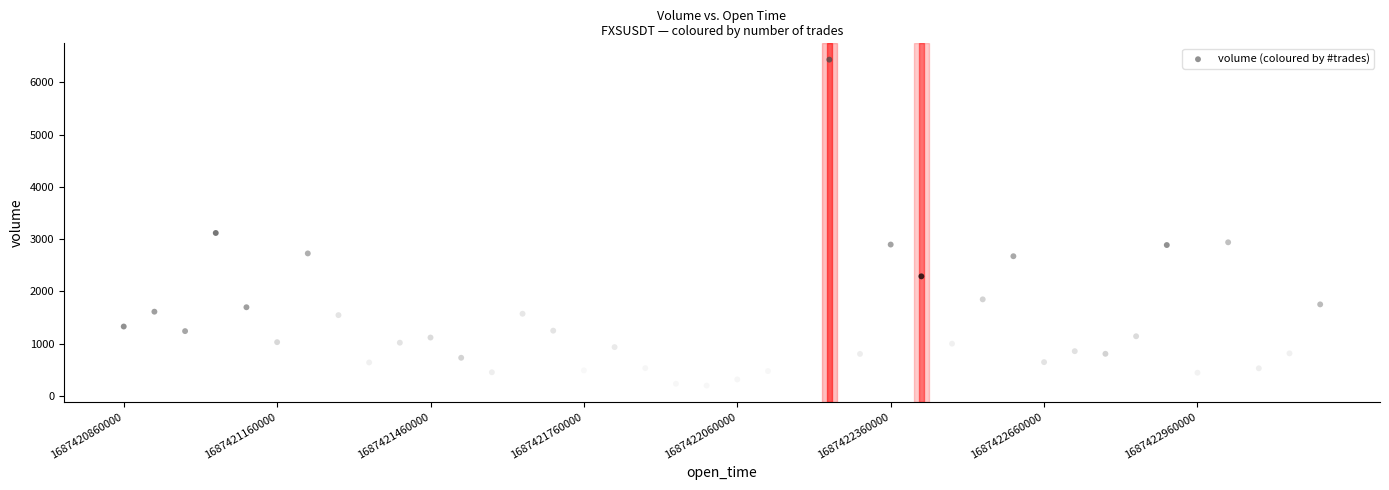

What Y value in the scatter plot is closest to 3316?

3118.1